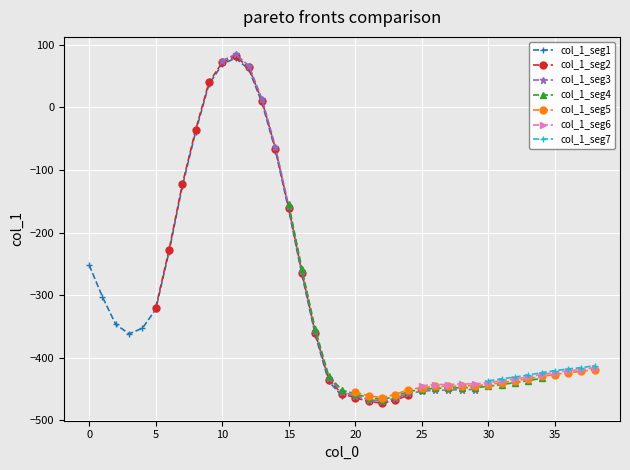

True or false: col_1_seg1 has more than 1 interior local peaks.

False